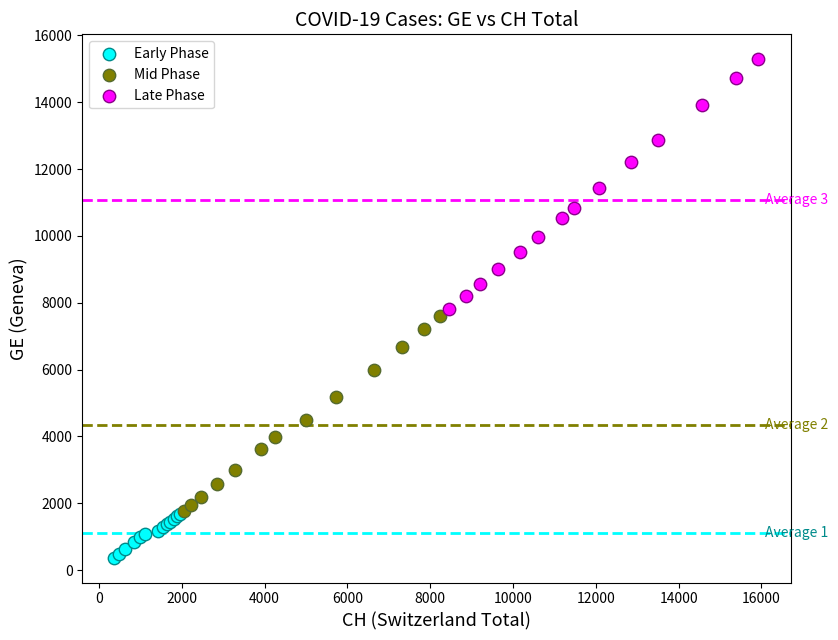

Which series has the widest spread of Y values?

Late Phase